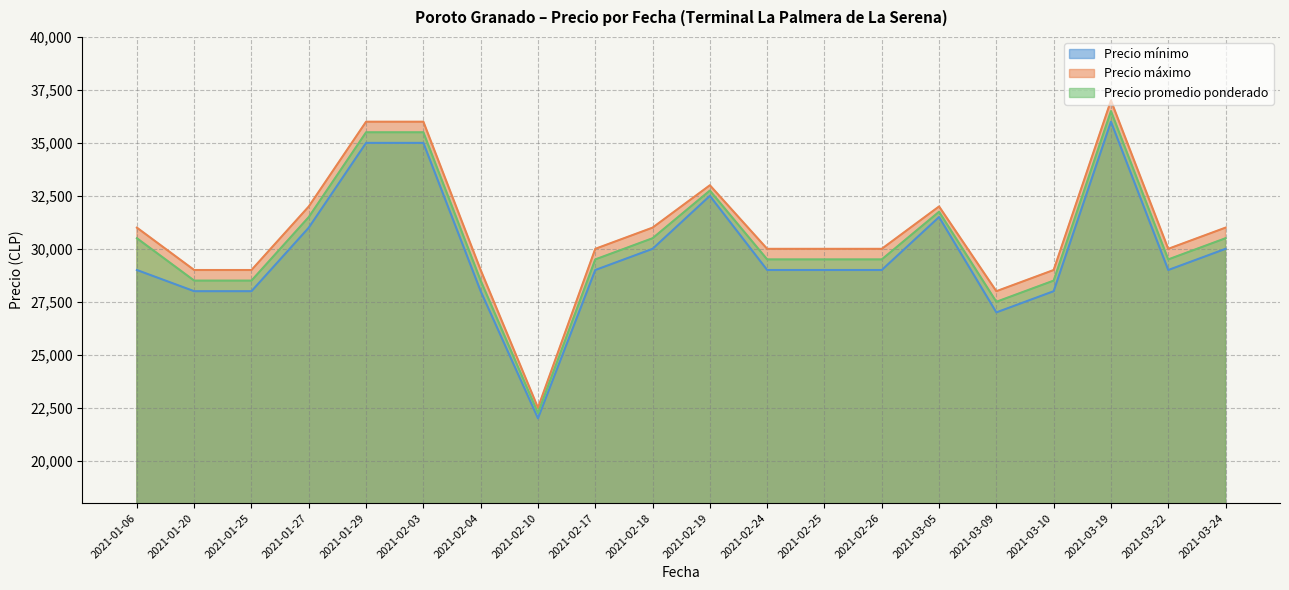

What position from the right is 2021-02-18?

11